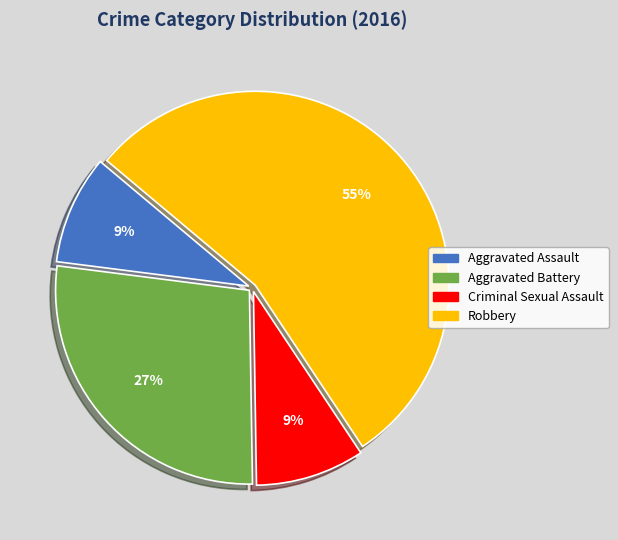

How many slices are in this pie chart?

4